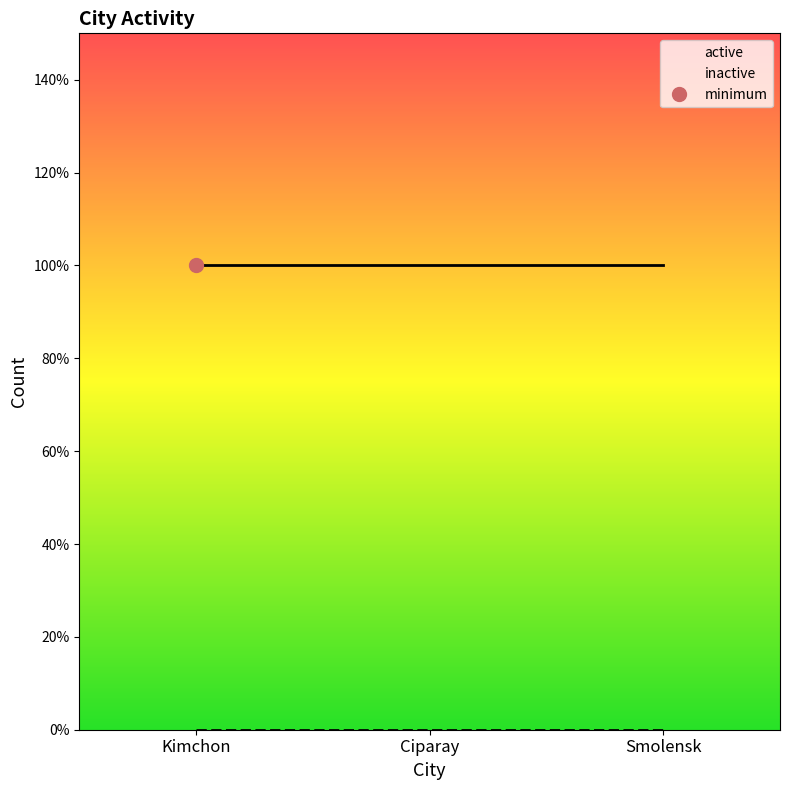

How many lines are shown in the chart?

2